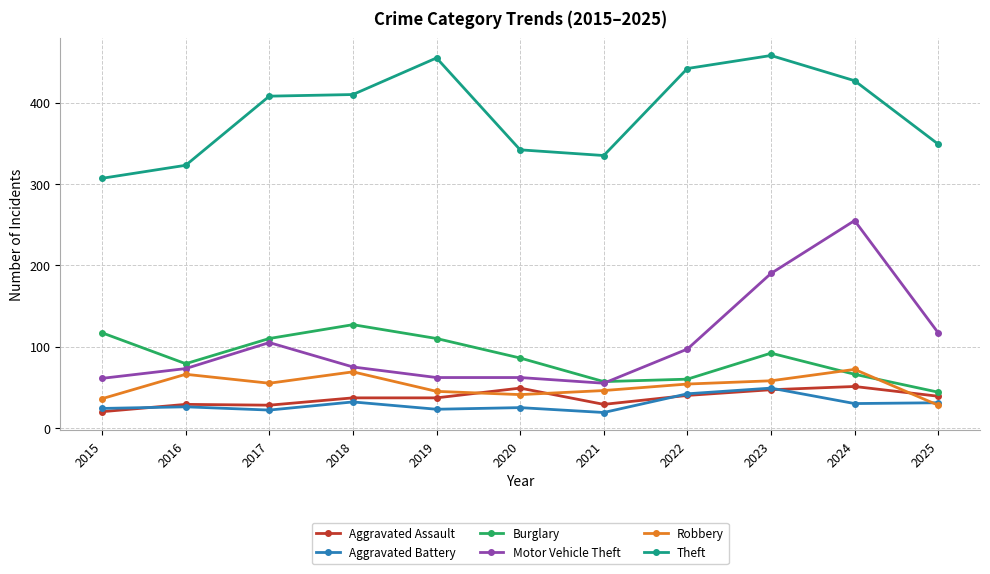

True or false: Motor Vehicle Theft has more than 0 interior local peaks.

True